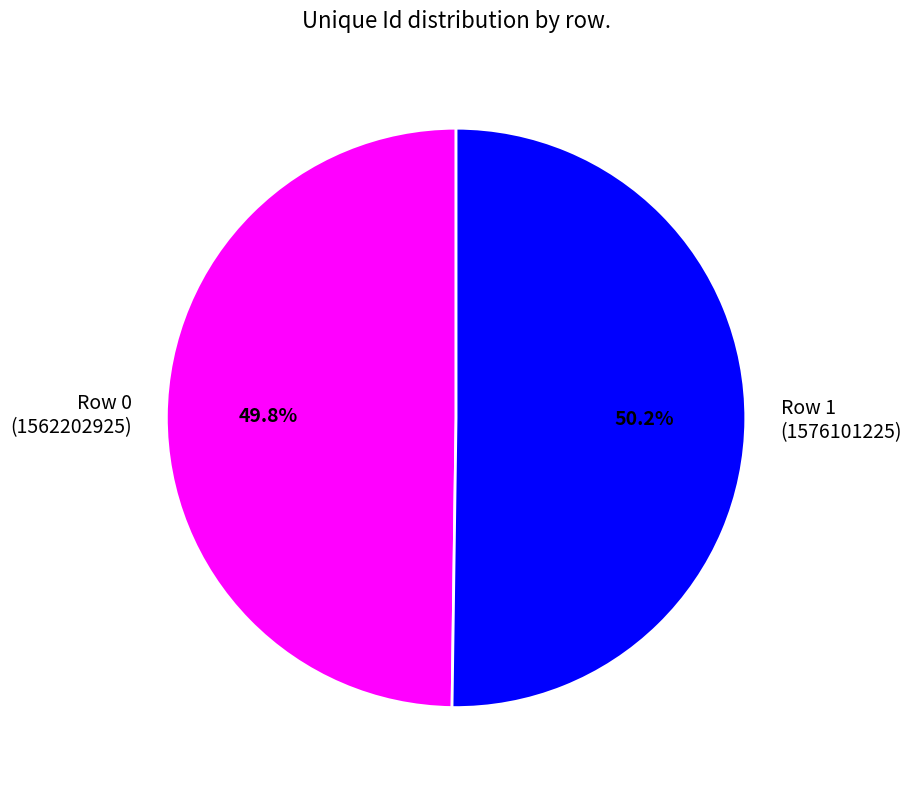

To the nearest percent, what portion does Row 1 represent?

50%